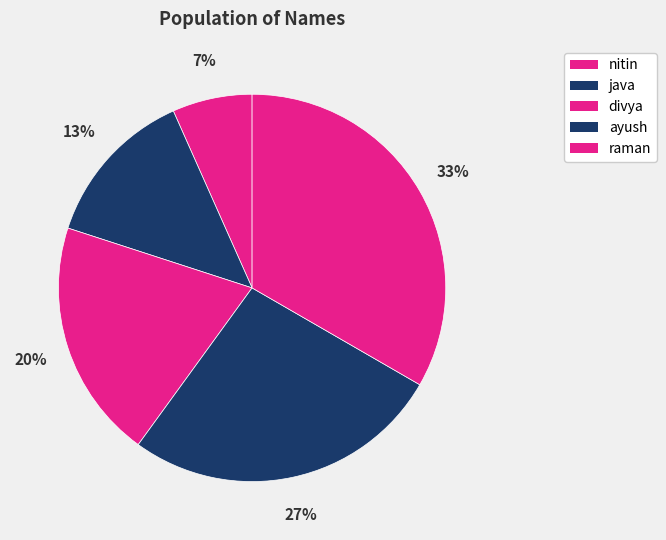

To the nearest percent, what percentage of the pie is divya?

20%